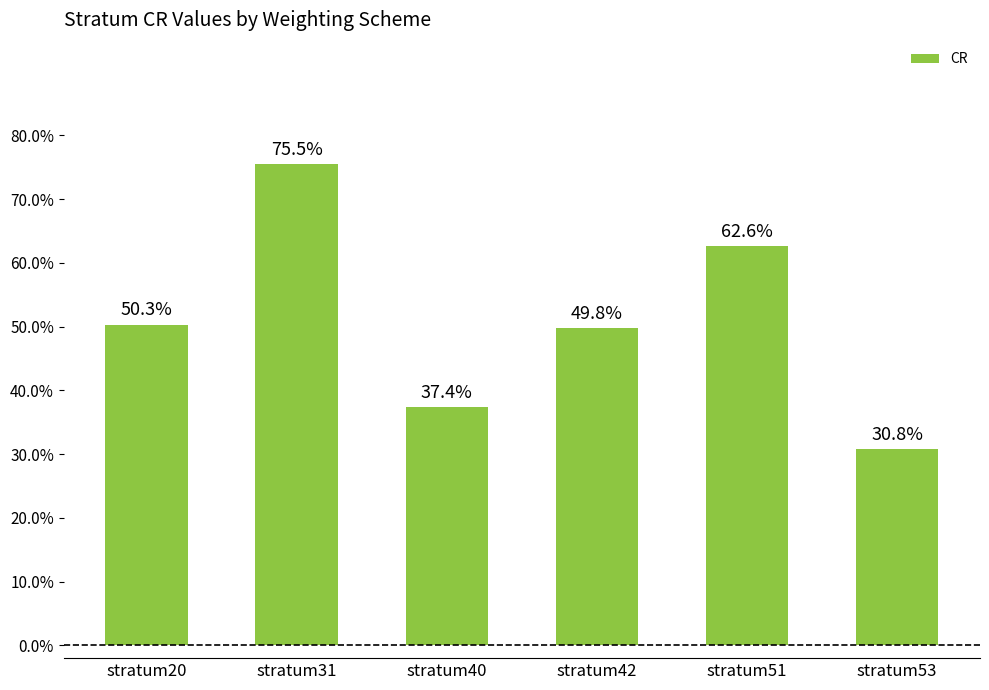

What is the difference between the values at stratum31 and stratum40?

0.4